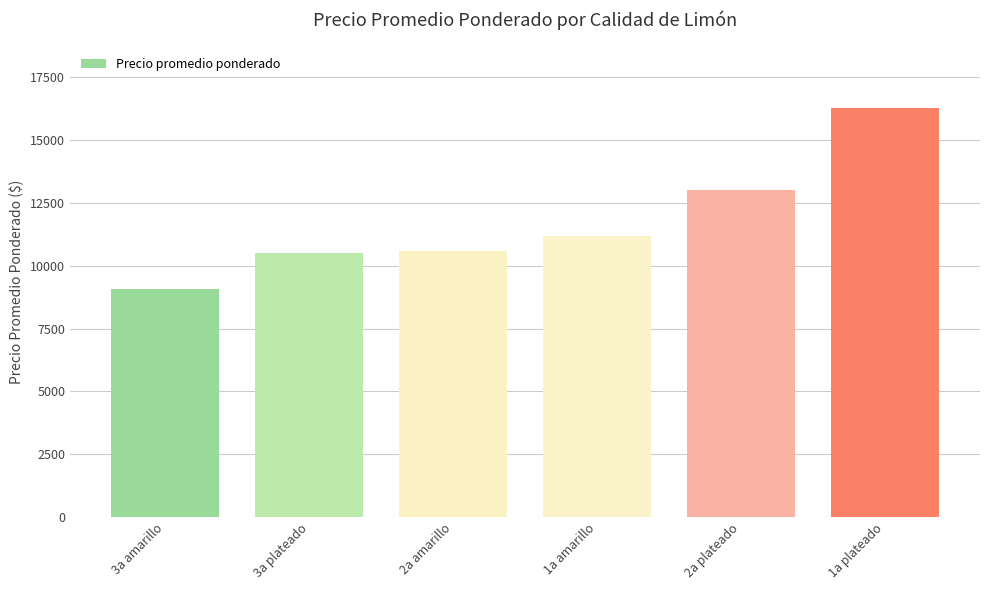

What is the approximate value at 2a plateado?

12994.6